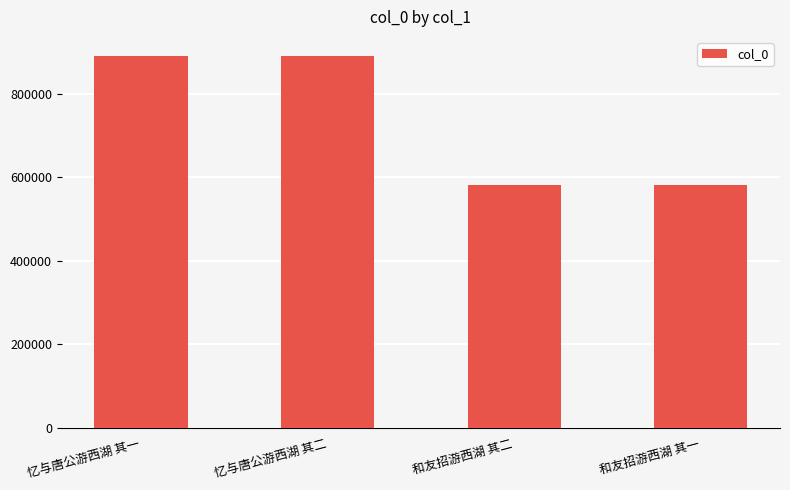

What is the sum of all values?

2948758